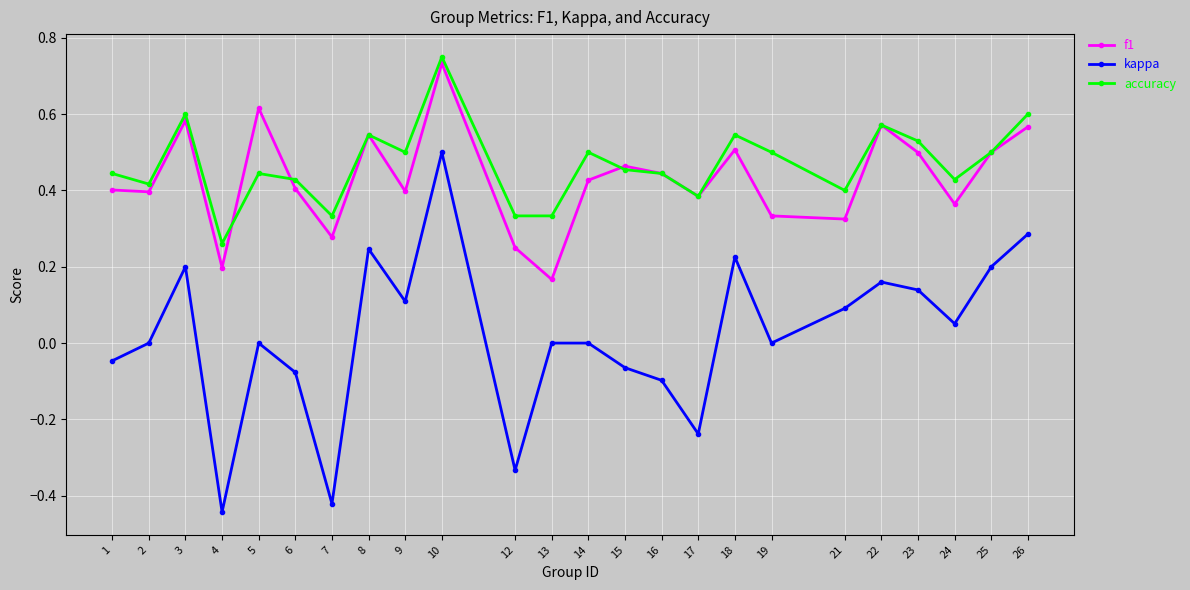

Between 1 and 12, which series saw the biggest shift?

kappa